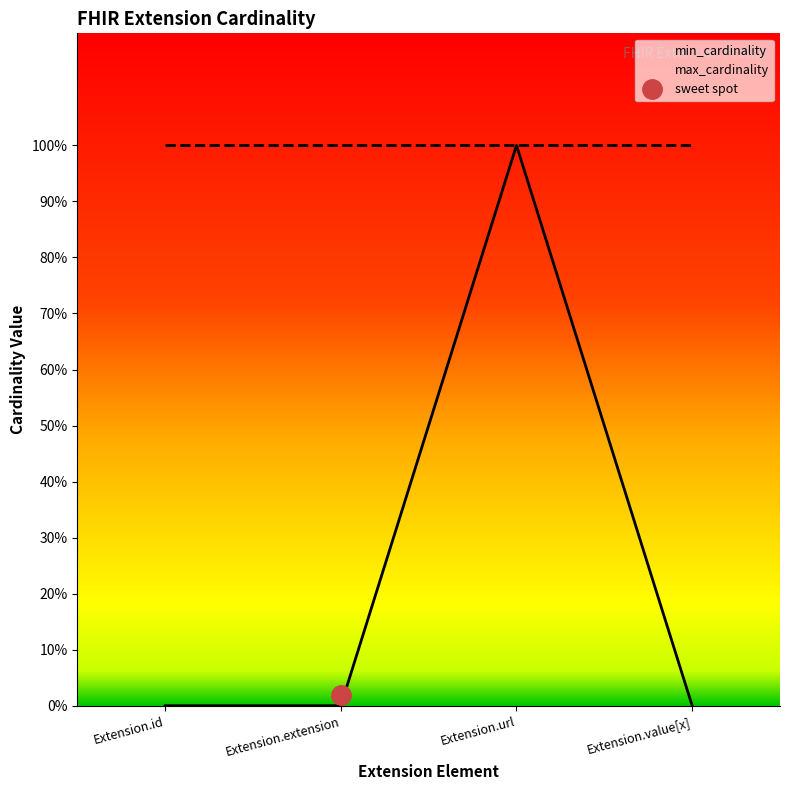

True or false: the data shows 0 at Extension.value[x].

True